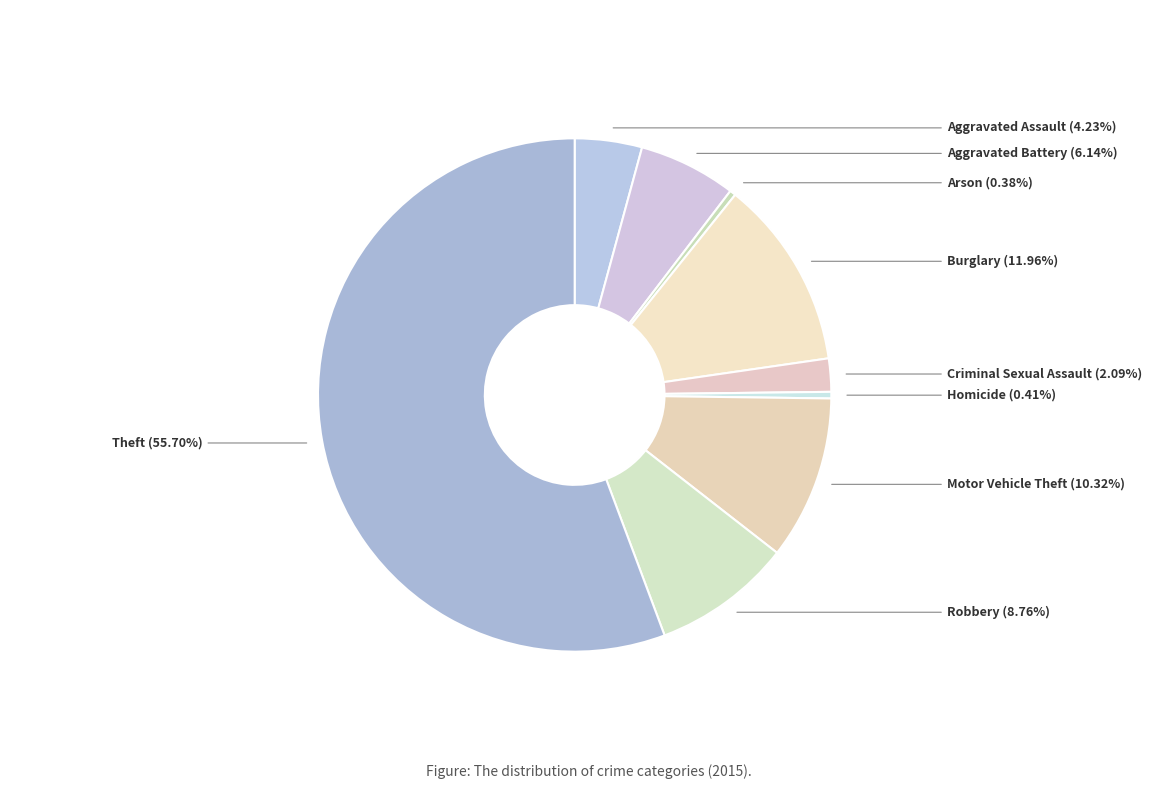

Approximately how many times larger is the value at Homicide compared to Aggravated Assault?

0.1